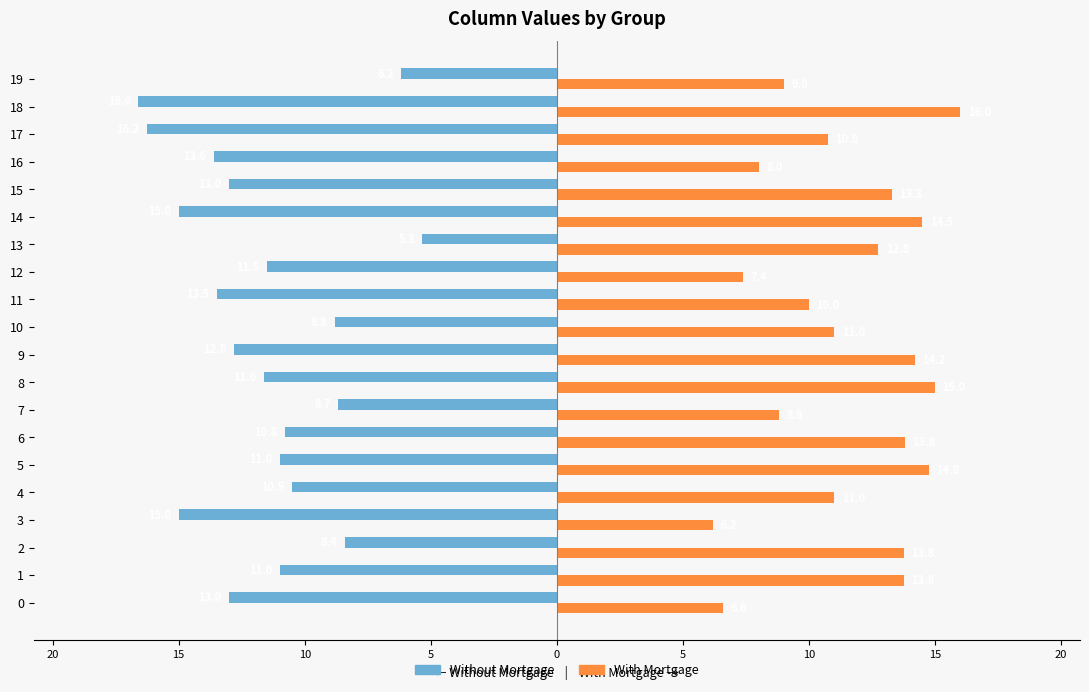

What are all the series names shown in the legend?

Without Mortgage, With Mortgage